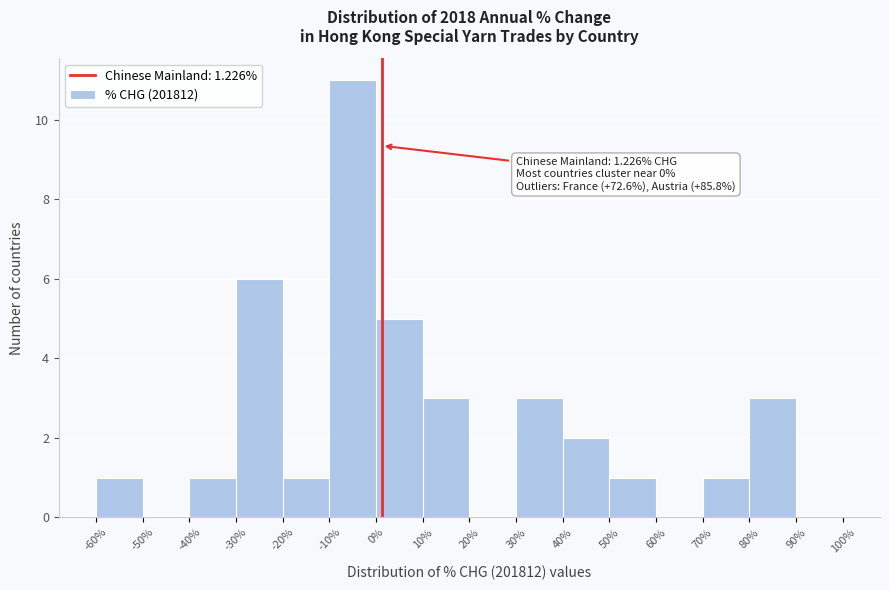

Over which range of the x-axis is the bar tallest?

-10% to 0%